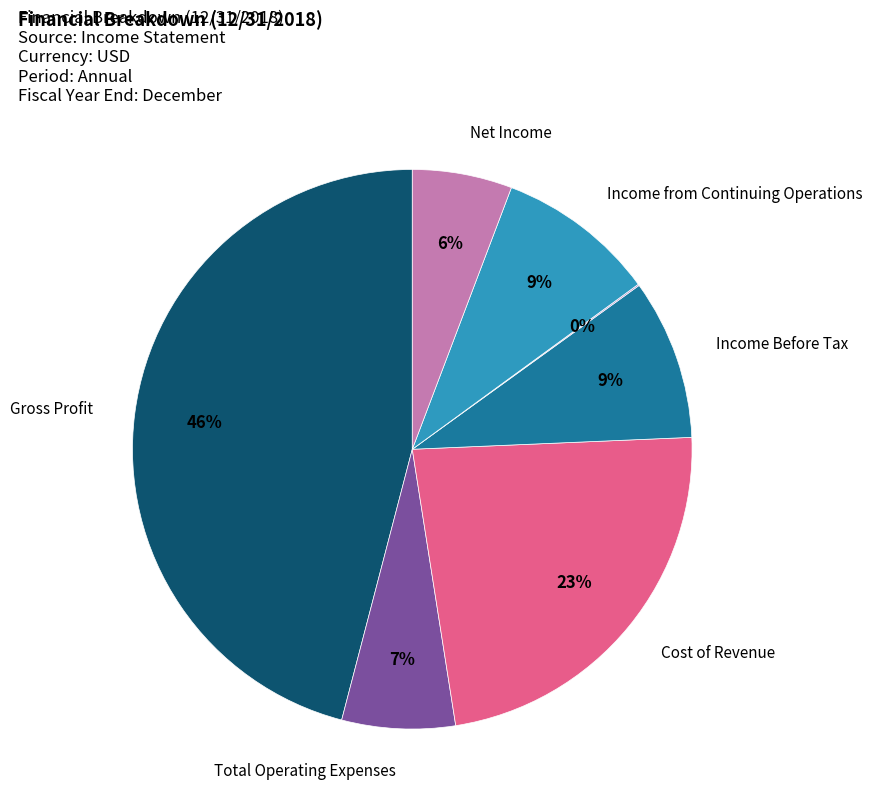

To the nearest percent, what is the average slice percentage?

14%